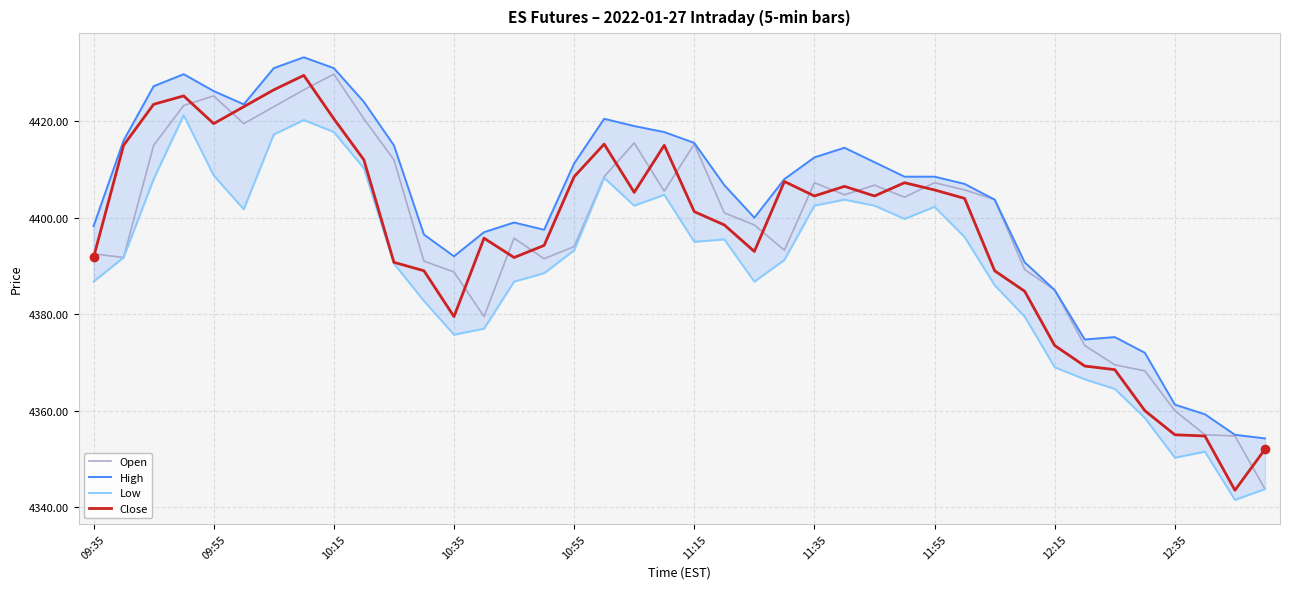

What is the lowest value of the Open series?

4343.8